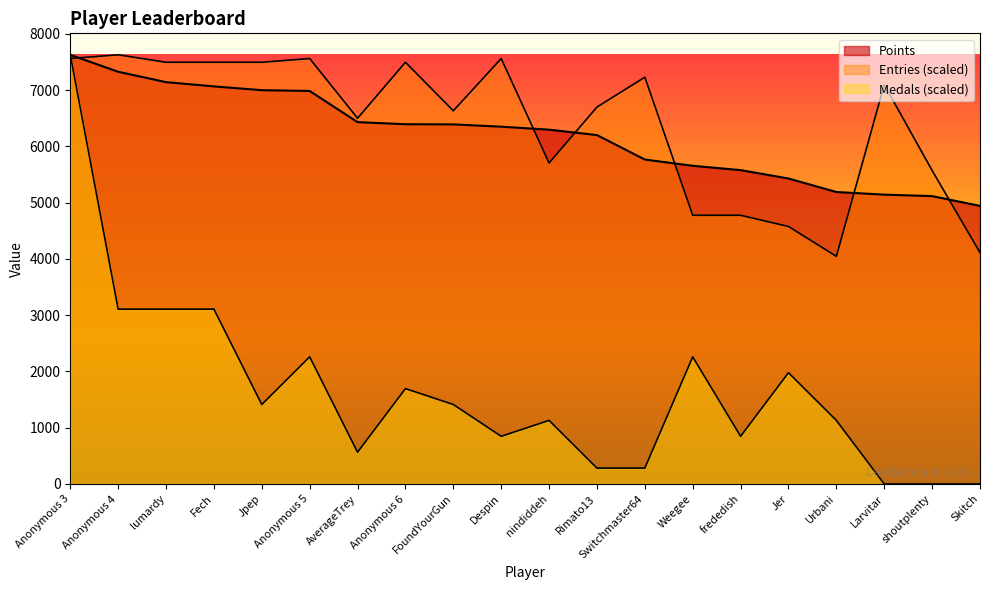

At which label does Points first exceed 6351?

Anonymous 3